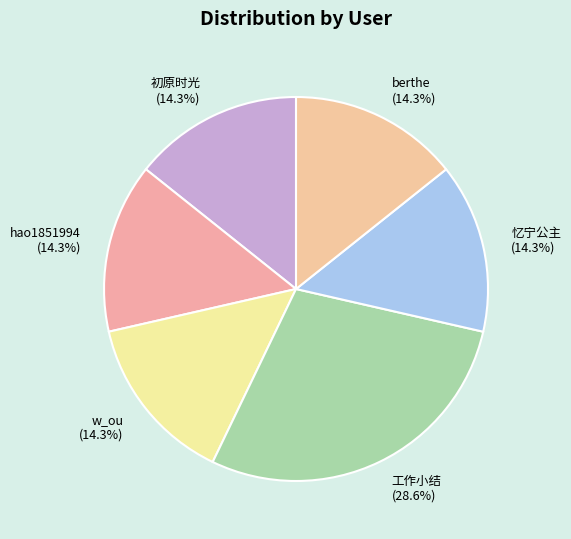

To the nearest percent, what is the combined percentage of w_ou and 工作小结?

43%